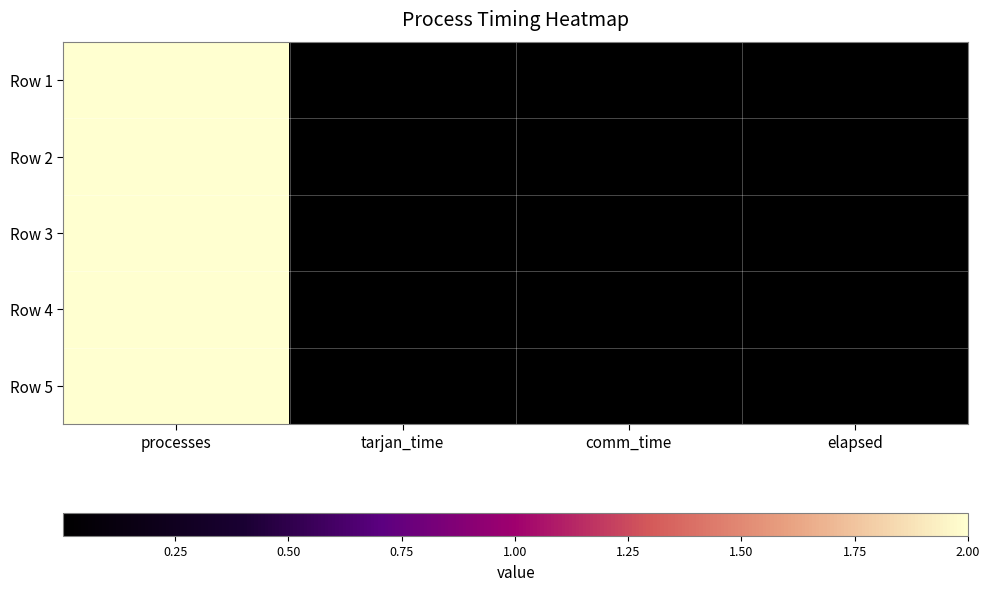

At which category is the sum across all series the highest?

processes